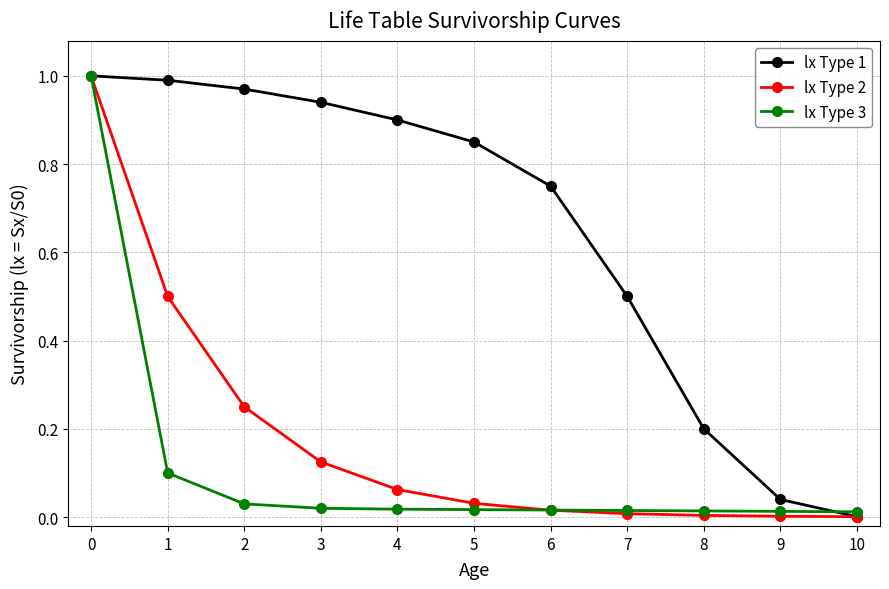

True or false: lx Type 1 and lx Type 3 intersect in this chart.

True